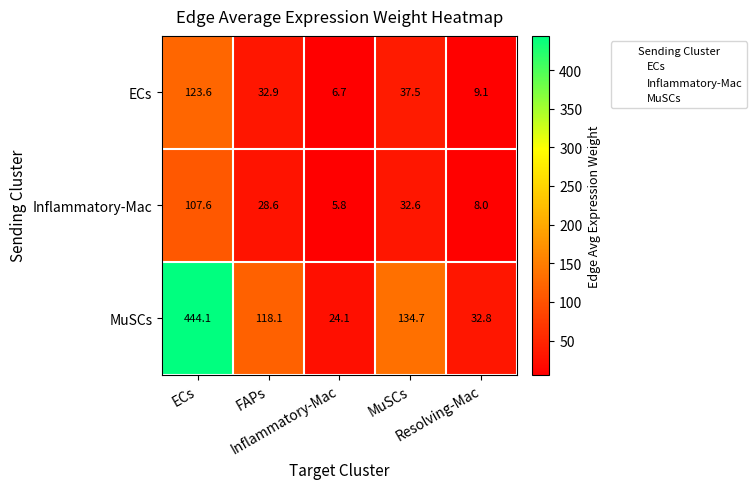

What is the minimum value shown in the chart?

5.8